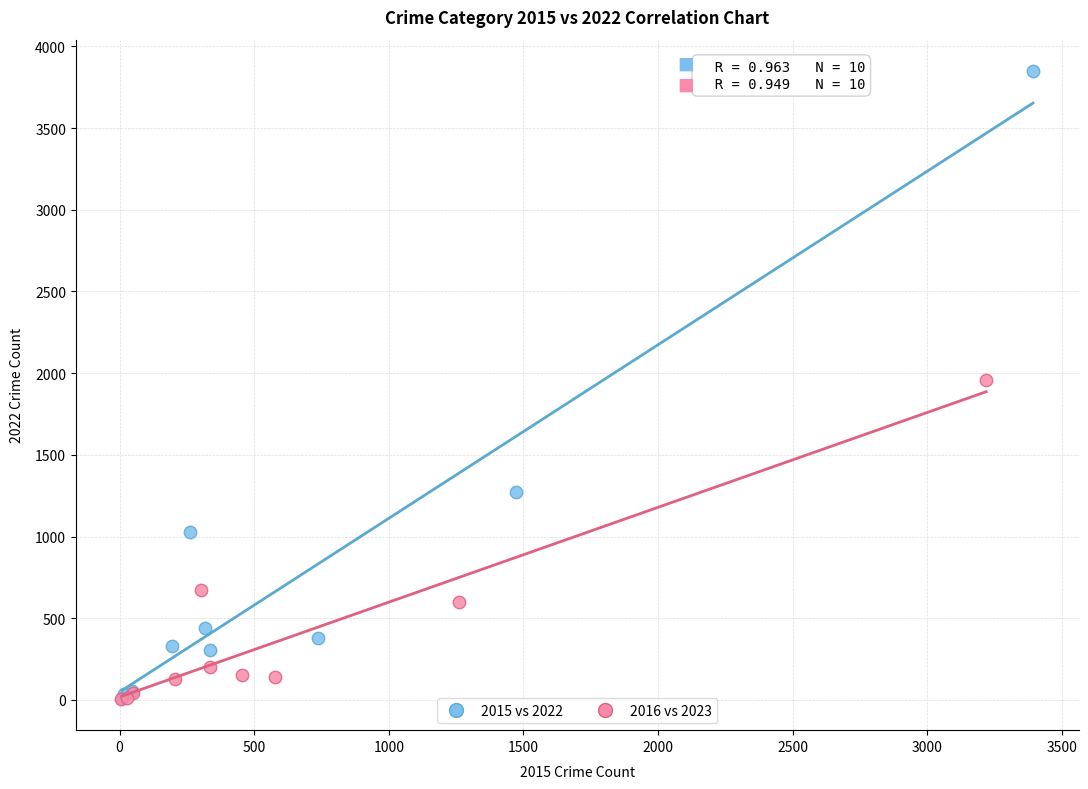

Which series has the largest Y range (max minus min)?

2015 vs 2022